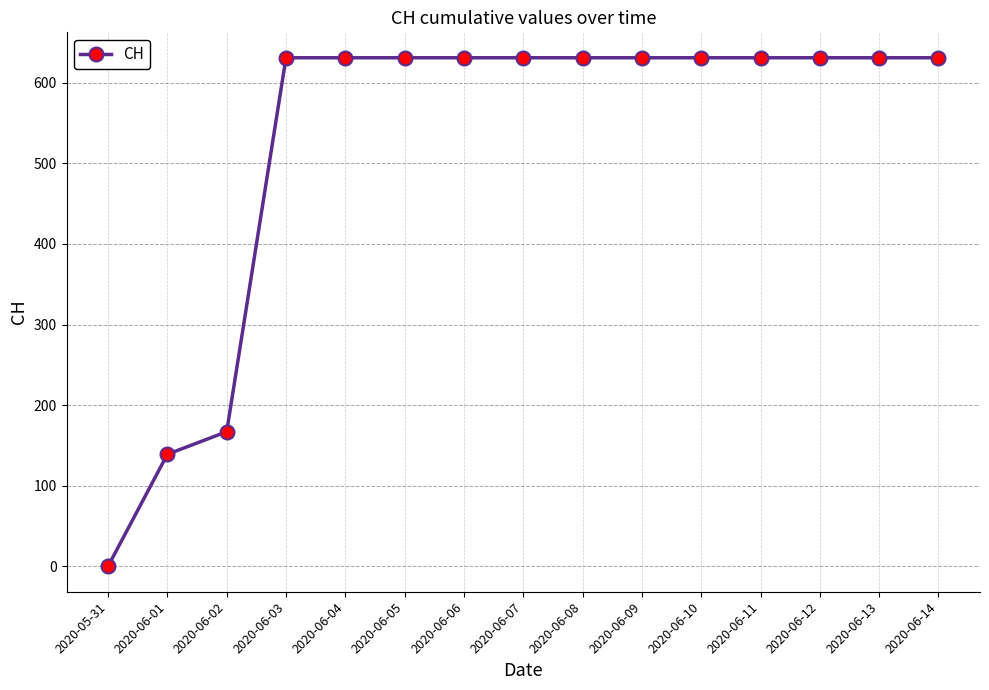

What is the difference between the values at 2020-06-04 and 2020-05-31?

631